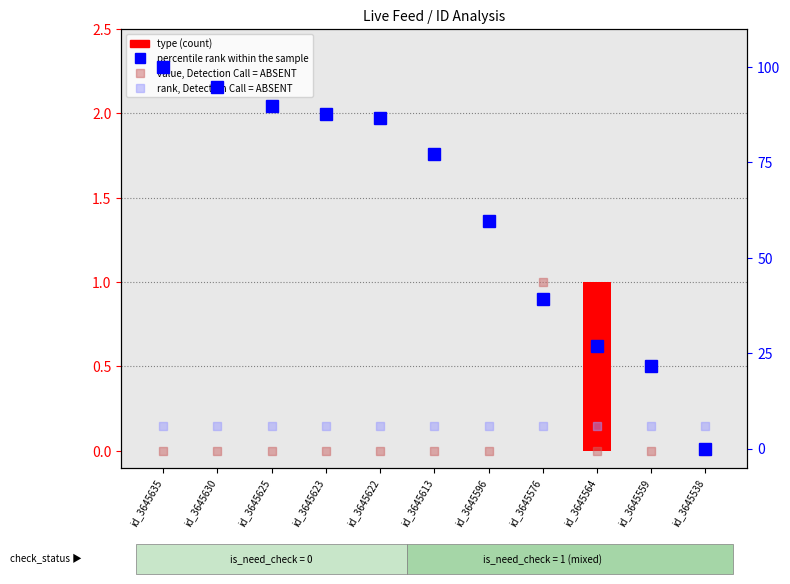

What is the maximum value shown in the chart?

100.0